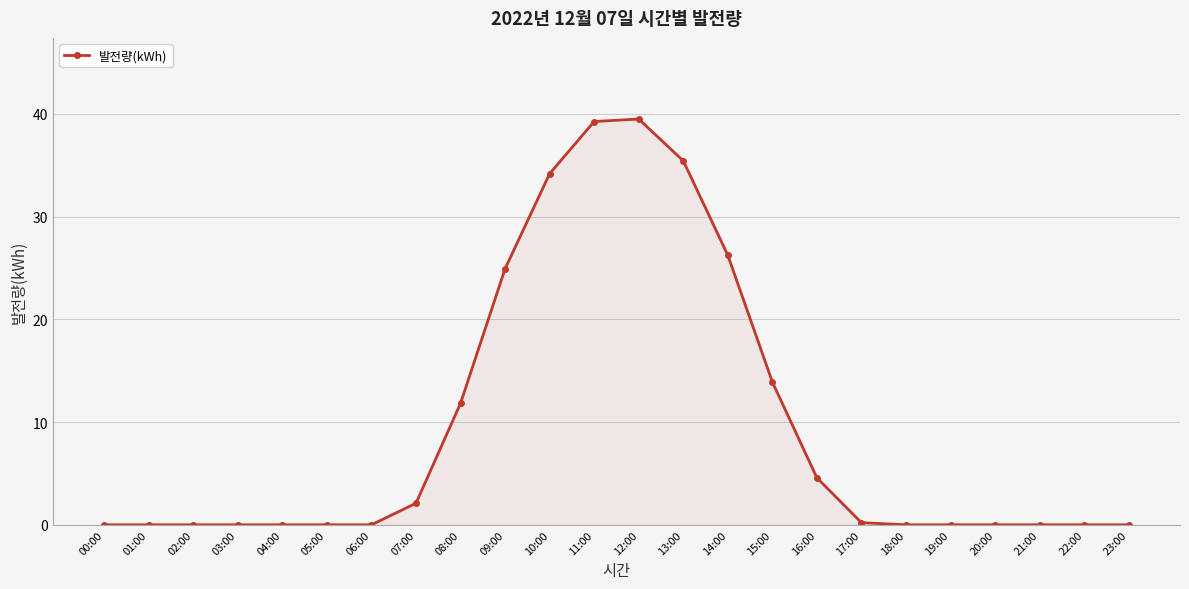

What is the maximum value shown in the chart?

39.5